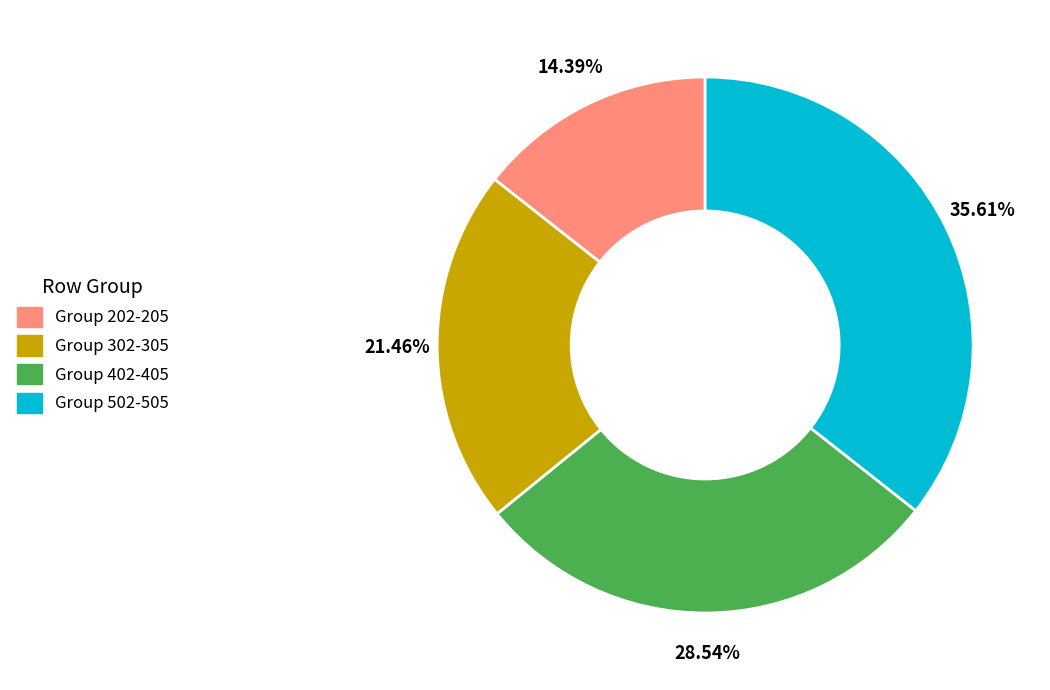

Does any single category account for the majority?

No